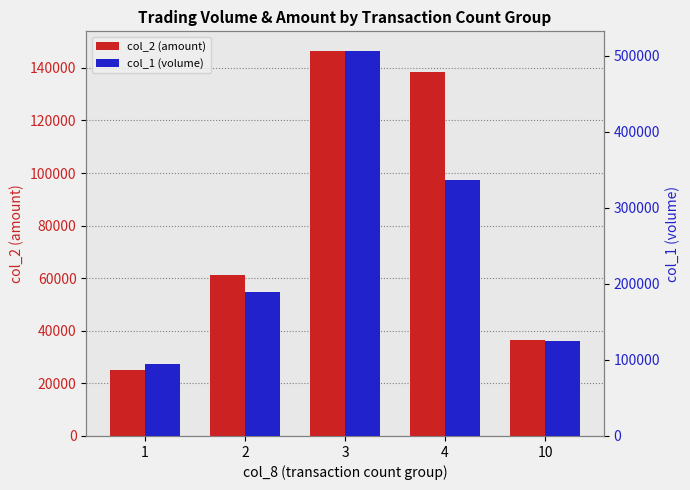

Which category has the highest value across all series?

3